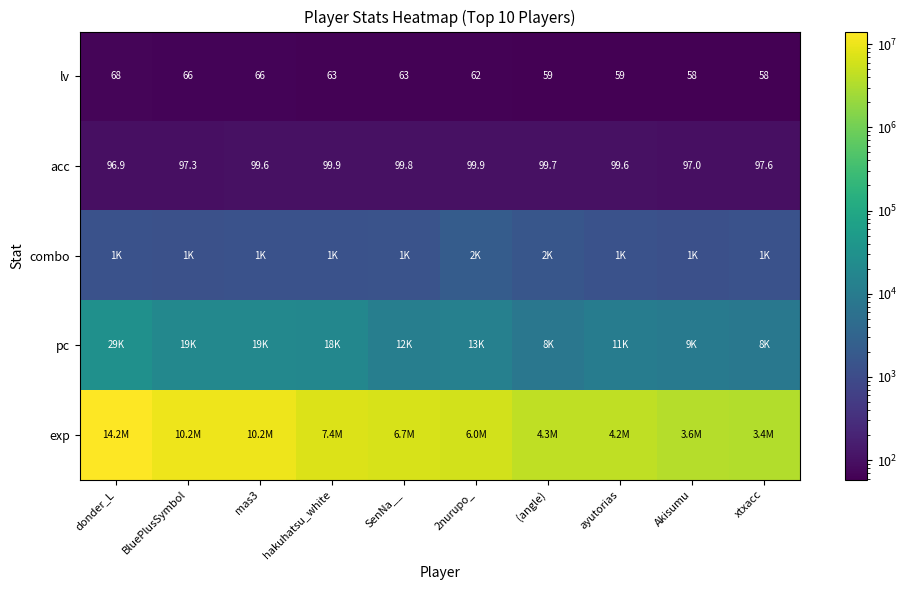

Which category has the highest value across all series?

donder_L